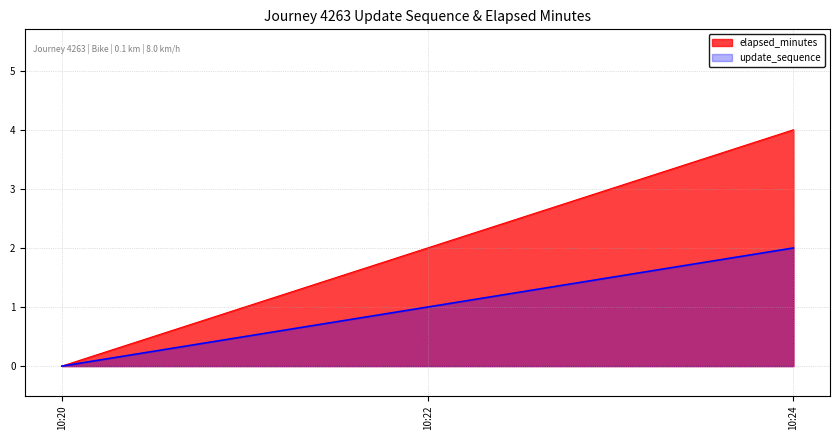

Reading left to right, what are all the values shown in this chart?

elapsed_minutes: 0	2	4
update_sequence: 0	1	2